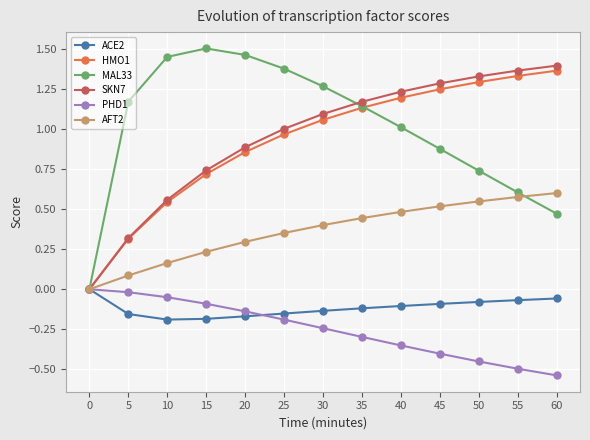

What is the spread (max minus min) of values at 20?

1.6